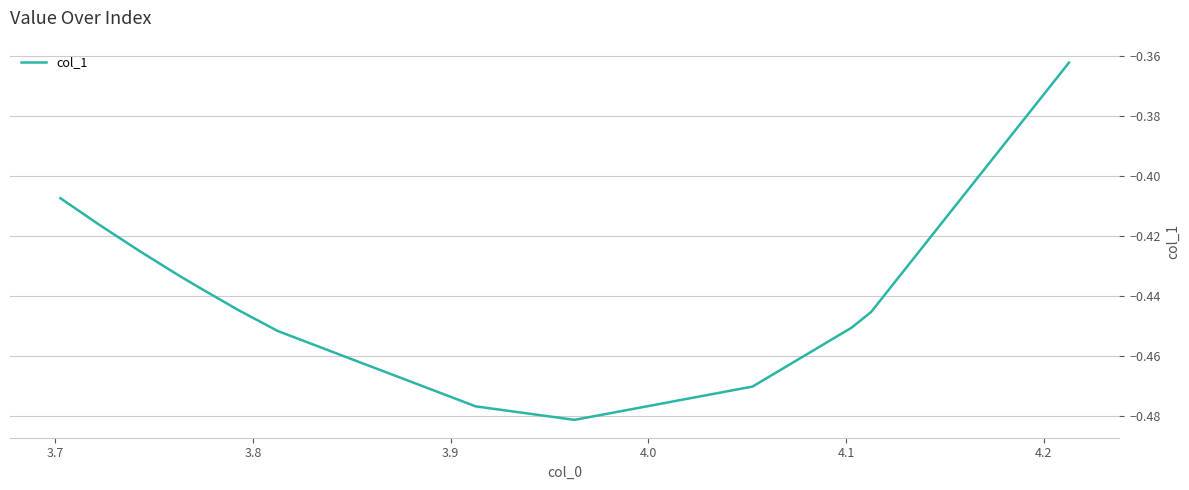

How many lines are shown in the chart?

1